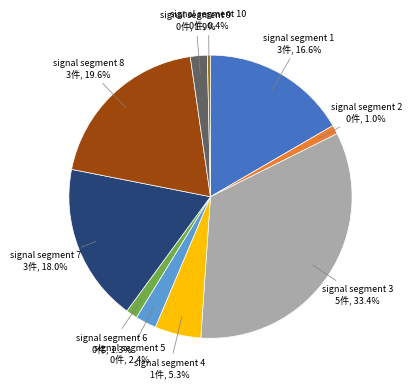

To the nearest percent, what is the combined percentage of signal segment 2 and signal segment 6?

2%